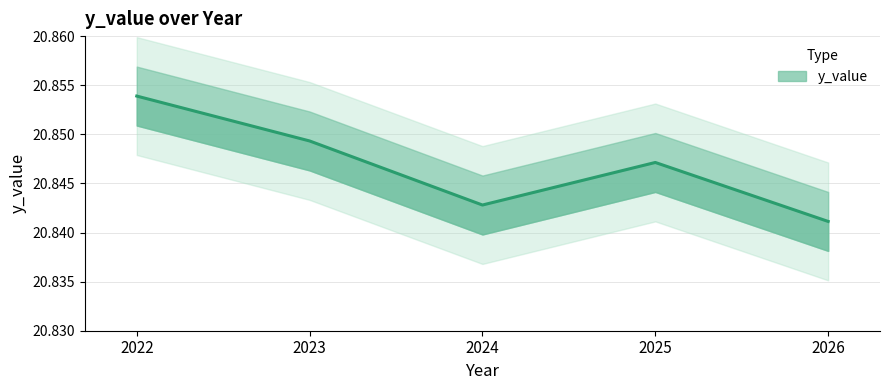

At which category does the data reach its first local peak?

2025